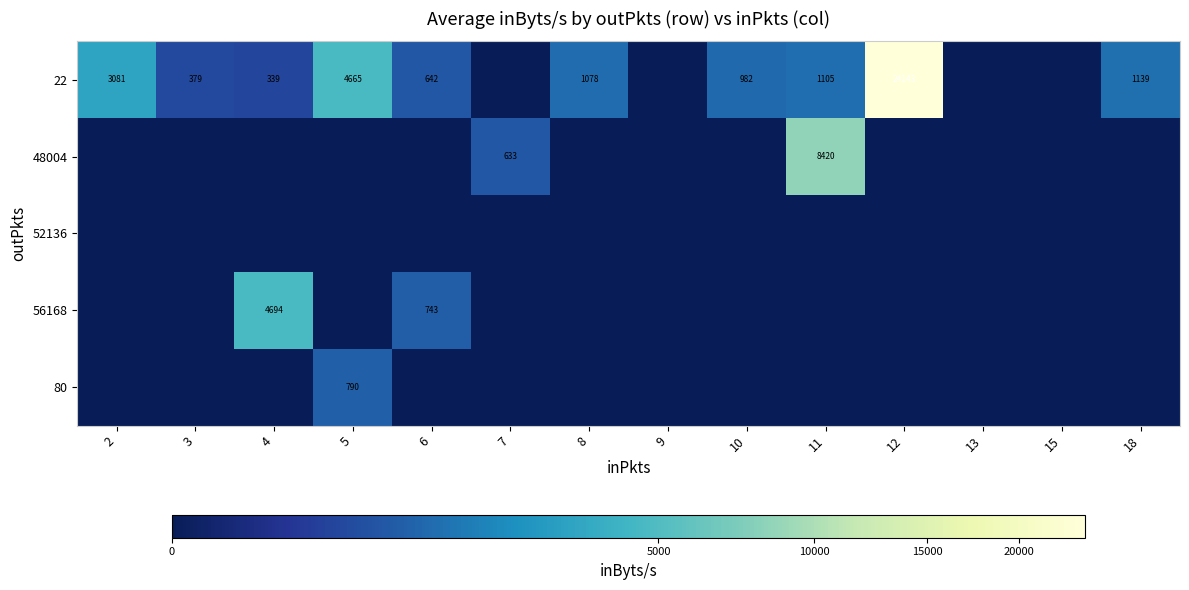

Is it true that 56168 equals 743 at 6?

True